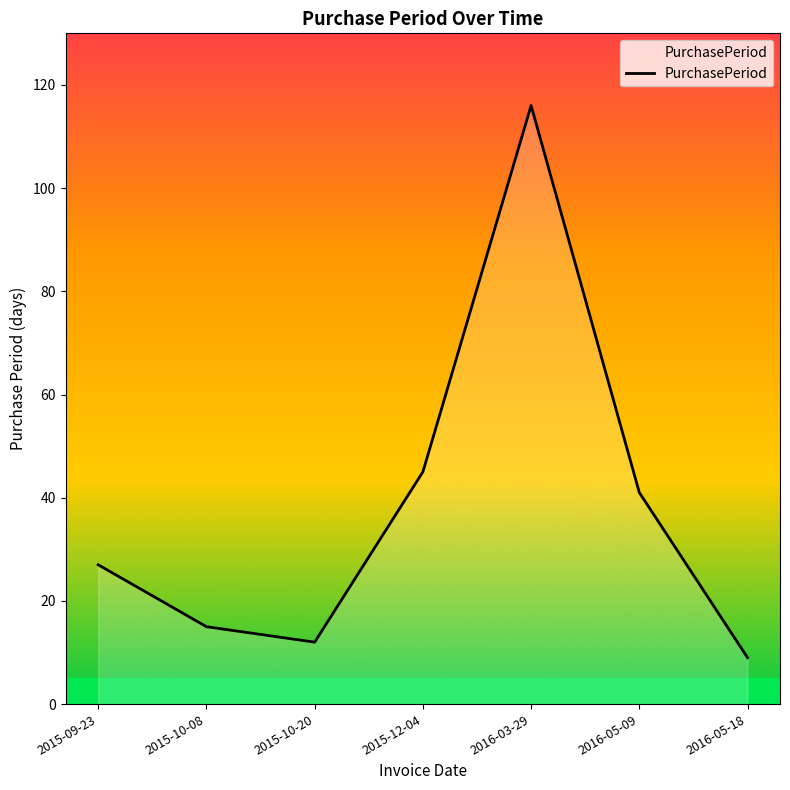

True or false: there are more than 1 points higher than both neighbors.

False